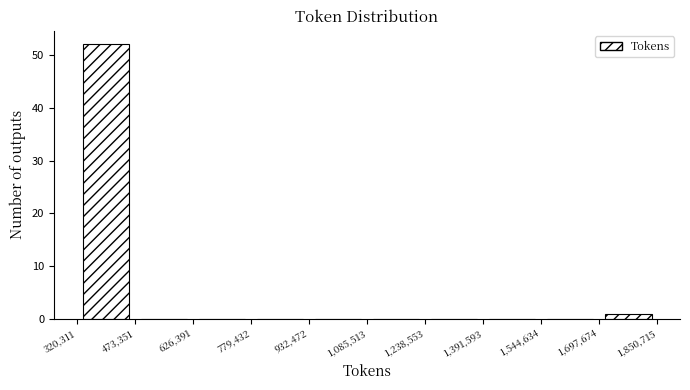

What is the height of the bar covering 320,311 to 473,351 on the x-axis? The values are not printed on the chart, so give them approximately, as read against the axis.

52